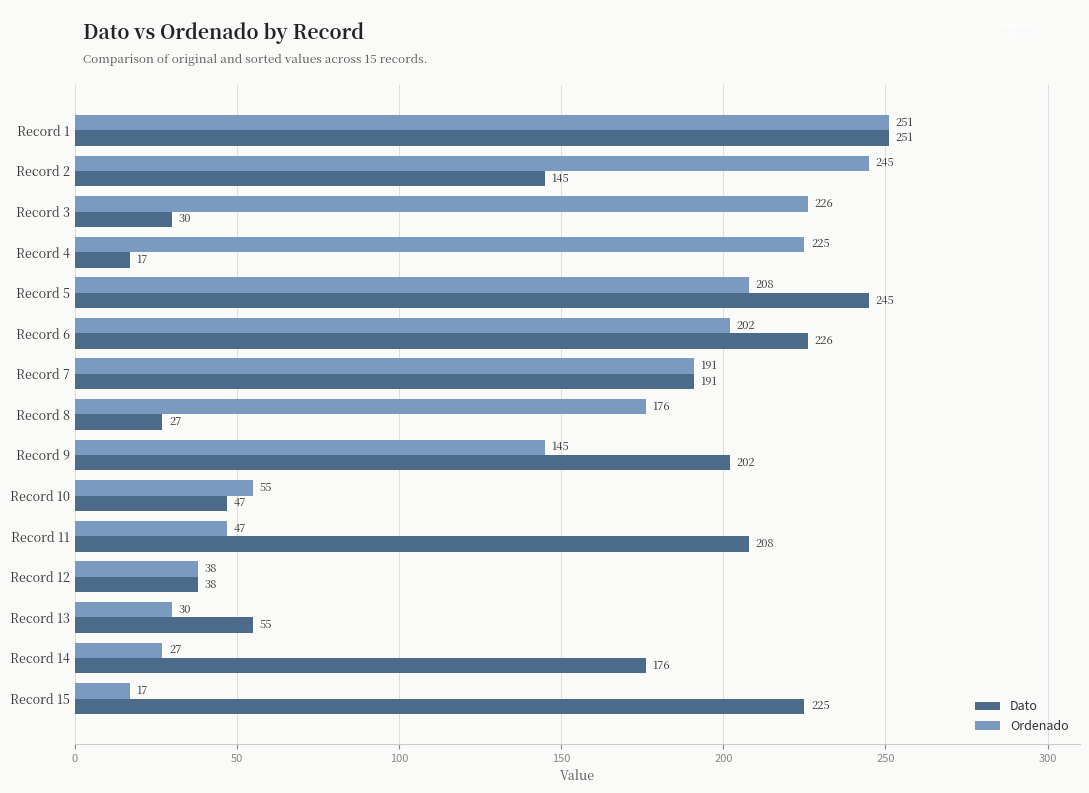

True or false: Dato has a value of 38 at Record 12.

True